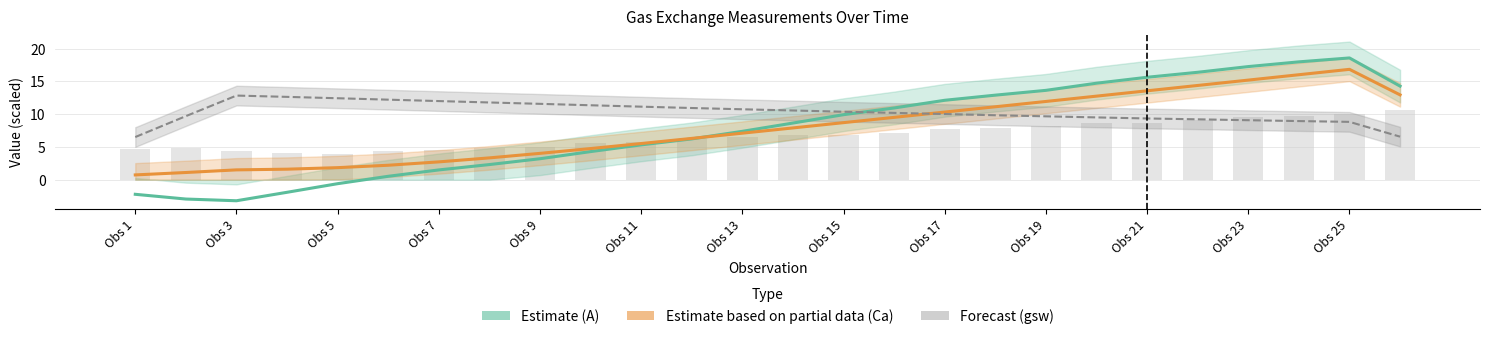

Which series has the largest total across all categories?

gsw (stomatal conductance)